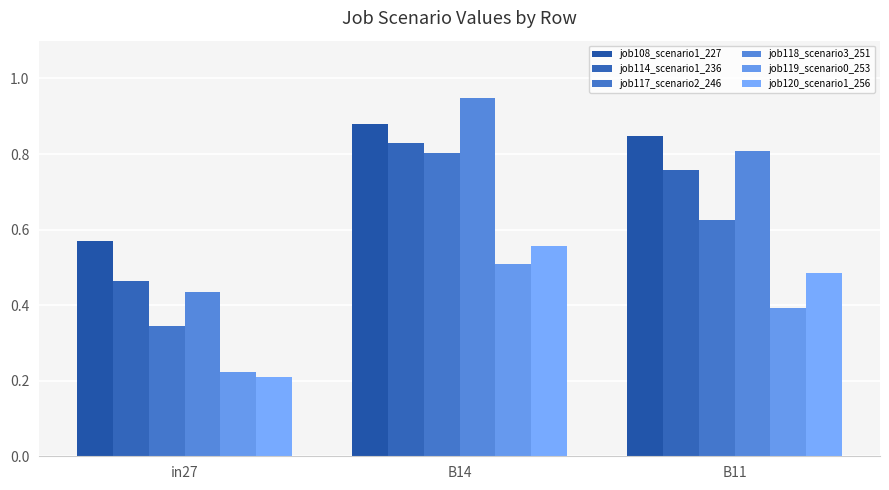

Reading left to right, transcribe all the data shown in this chart.

job108_scenario1_227: 0.6	0.9	0.8
job114_scenario1_236: 0.5	0.8	0.8
job117_scenario2_246: 0.3	0.8	0.6
job118_scenario3_251: 0.4	0.9	0.8
job119_scenario0_253: 0.2	0.5	0.4
job120_scenario1_256: 0.2	0.6	0.5